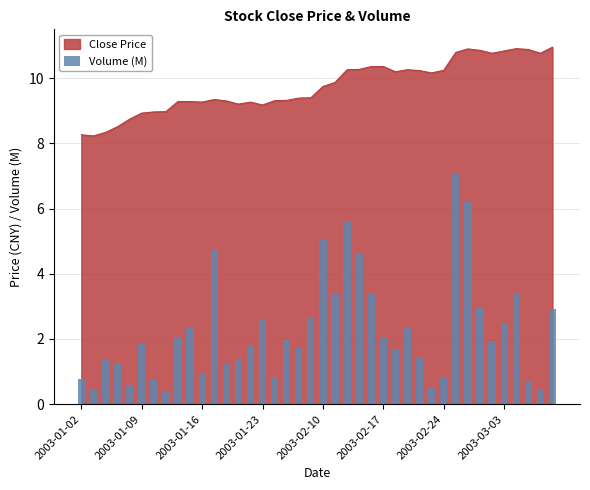

Reading right to left, extract all data points from this chart.

2.9	0.5	0.7	3.4	2.5	1.9	3.0	6.2	7.1	0.8	0.5	1.4	2.3	1.7	2.0	3.4	4.6	5.6	3.4	5.0	2.7	1.7	2.0	0.8	2.6	1.8	1.4	1.2	4.7	0.9	2.3	2.0	0.4	0.7	1.8	0.6	1.3	1.4	0.5	0.8